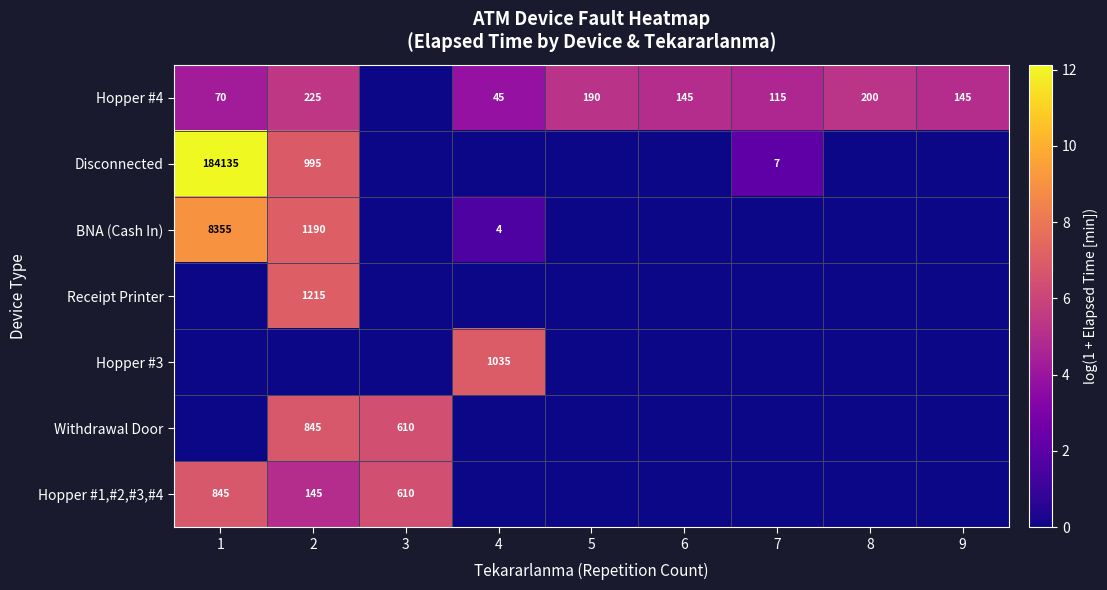

The value of Hopper #4 at 8 is 93. True or false?

False